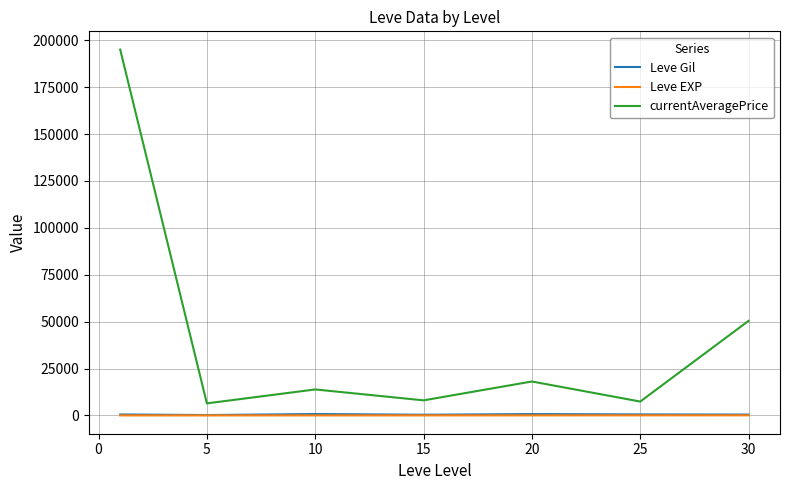

Which series has the largest range (max minus min)?

currentAveragePrice